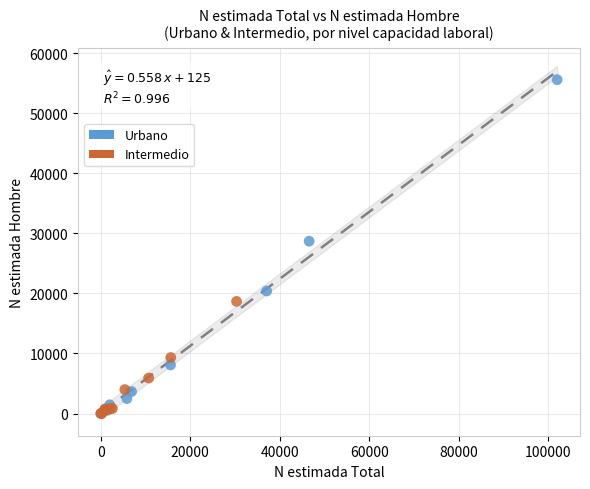

Which series contains the highest Y value?

Urbano